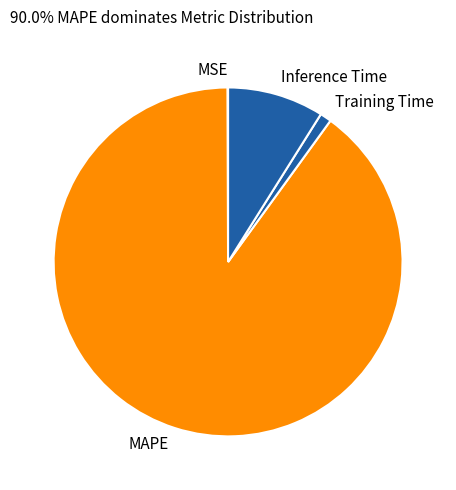

Is it true that Training Time is 9% of the pie?

False